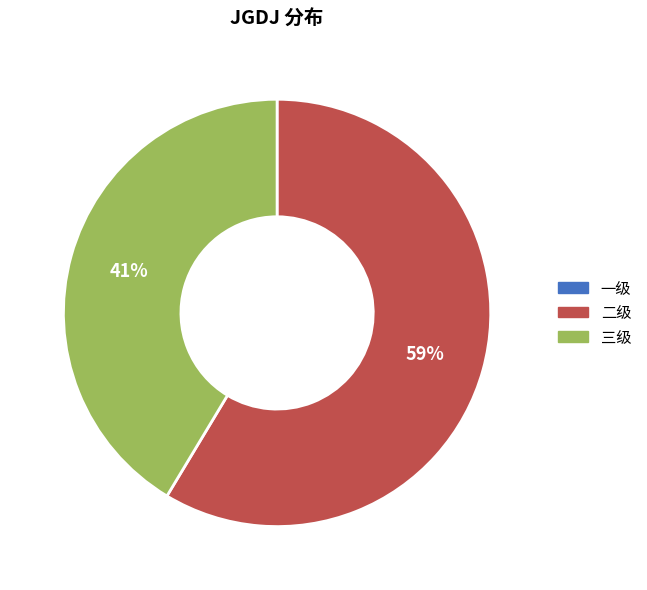

Which category has the biggest portion of the pie?

二级